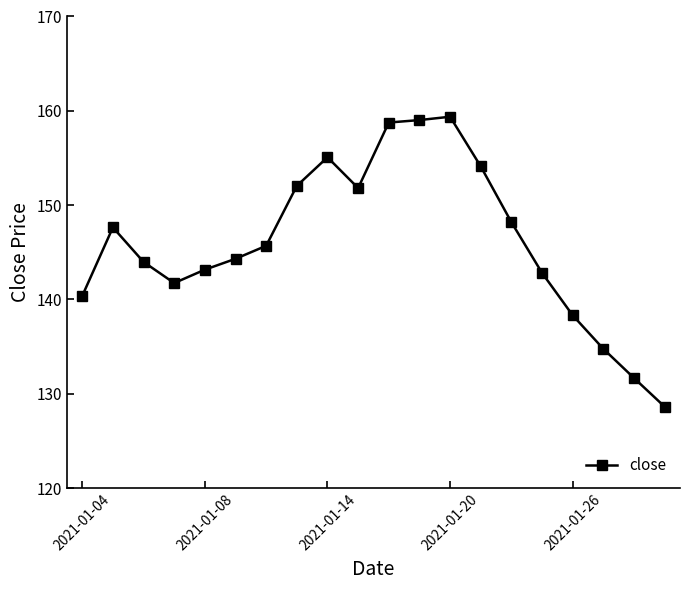

What is the smallest value displayed?

128.6